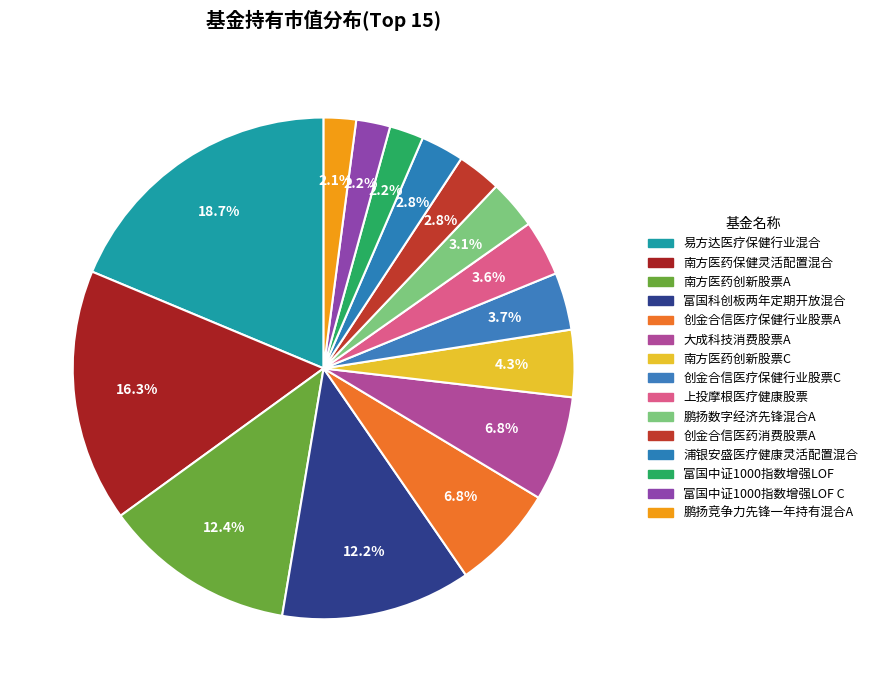

How many slices are in this pie chart?

15